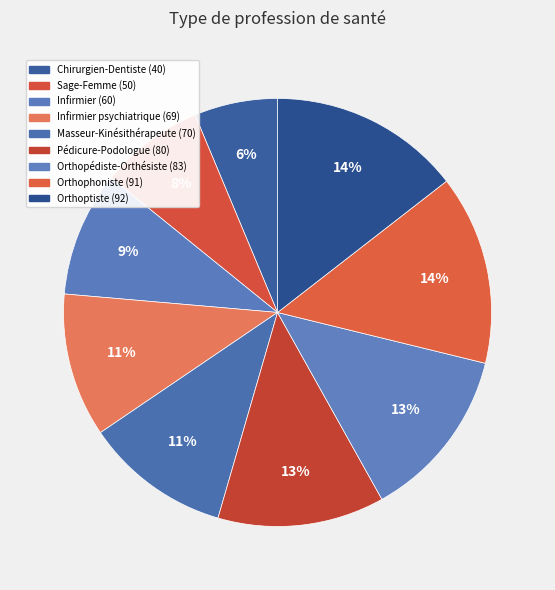

To the nearest percent, what is the difference between the largest and smallest slice percentages?

8%